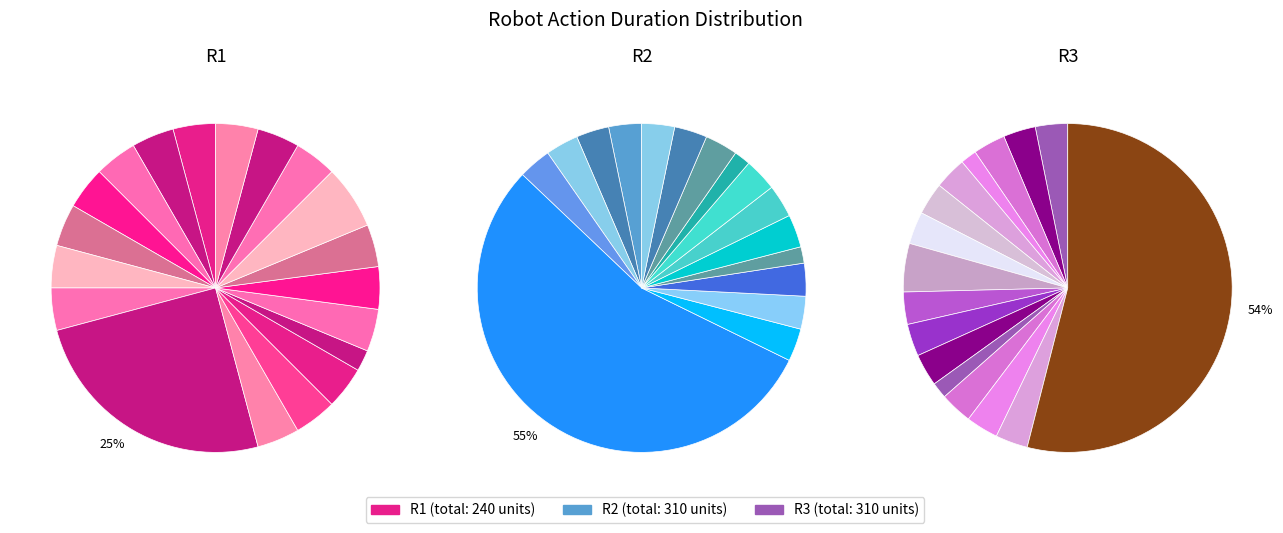

Which category has the smallest portion of the pie?

R1